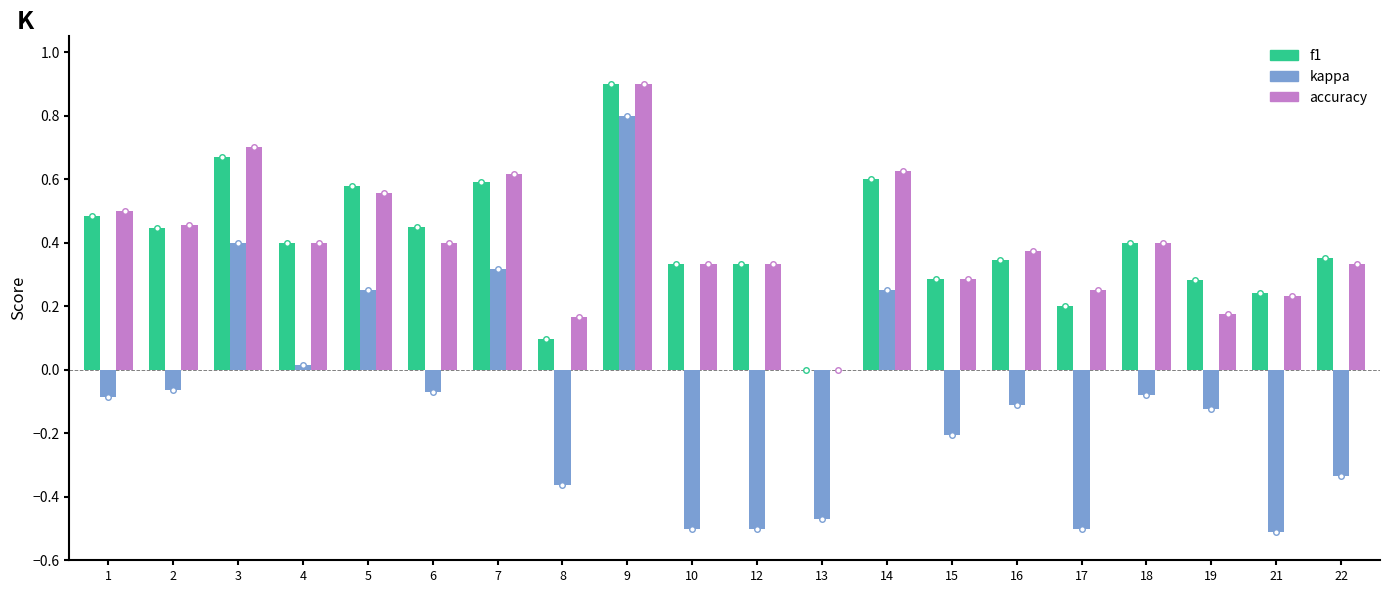

Between 5 and 21, which series saw the biggest shift?

kappa